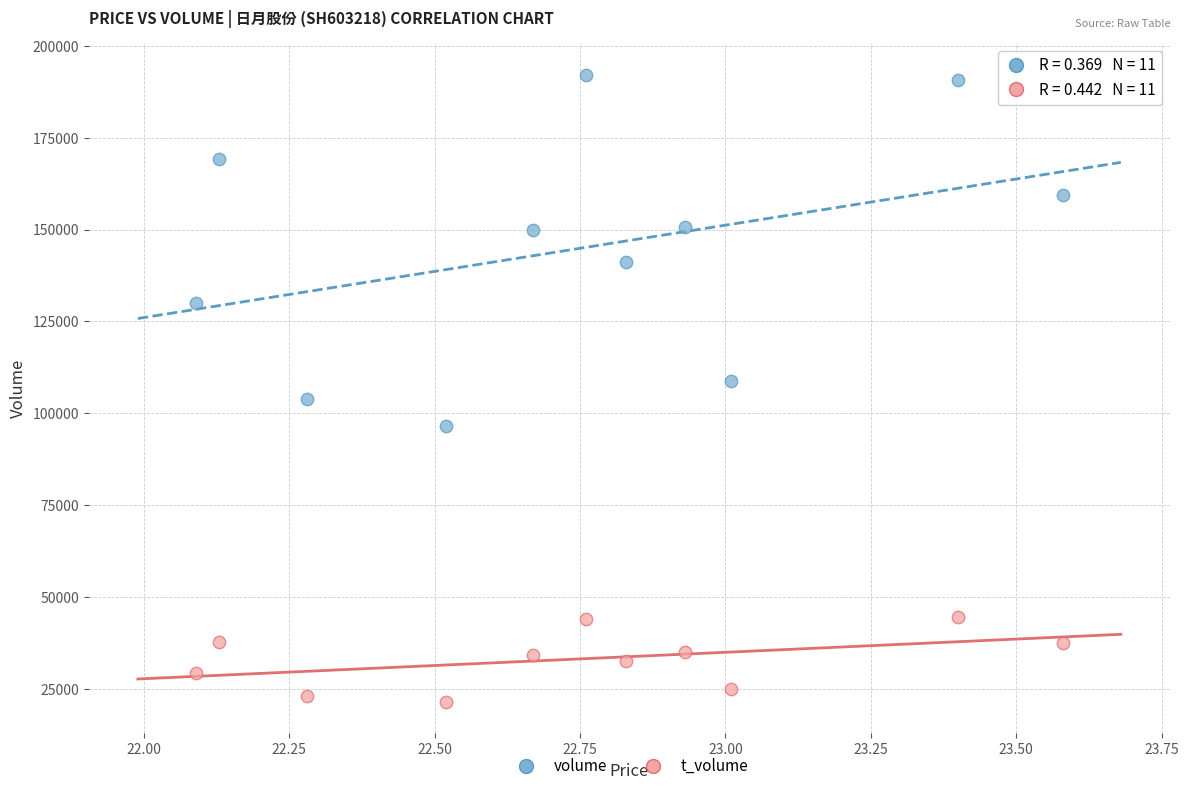

In the volume series, what Y value is closest to 144352?

141200